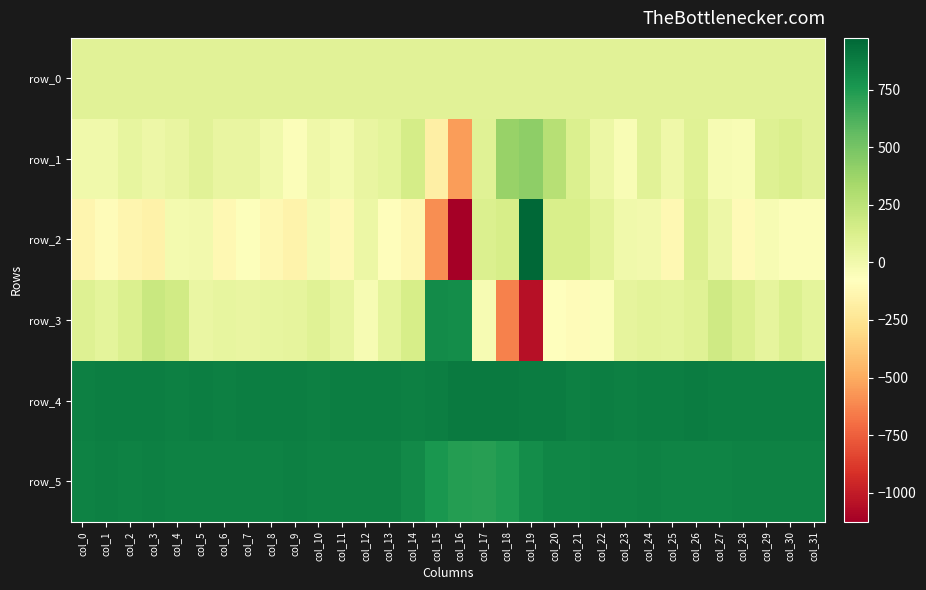

Which series has the largest total across all categories?

row_4